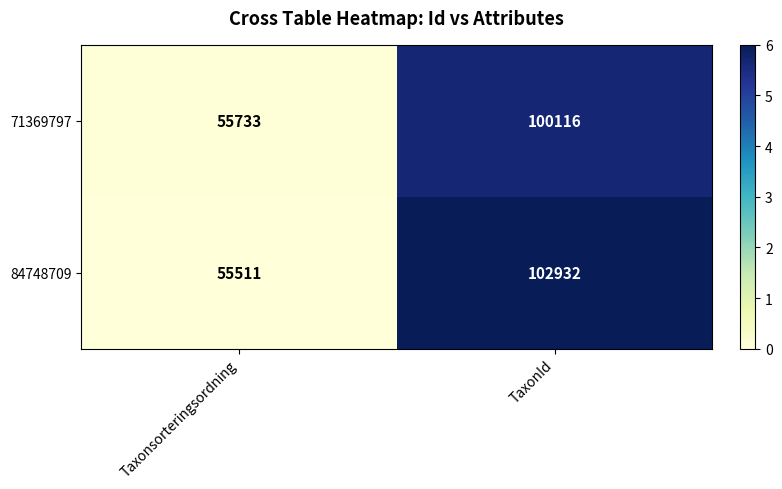

Which series has the largest total across all categories?

84748709